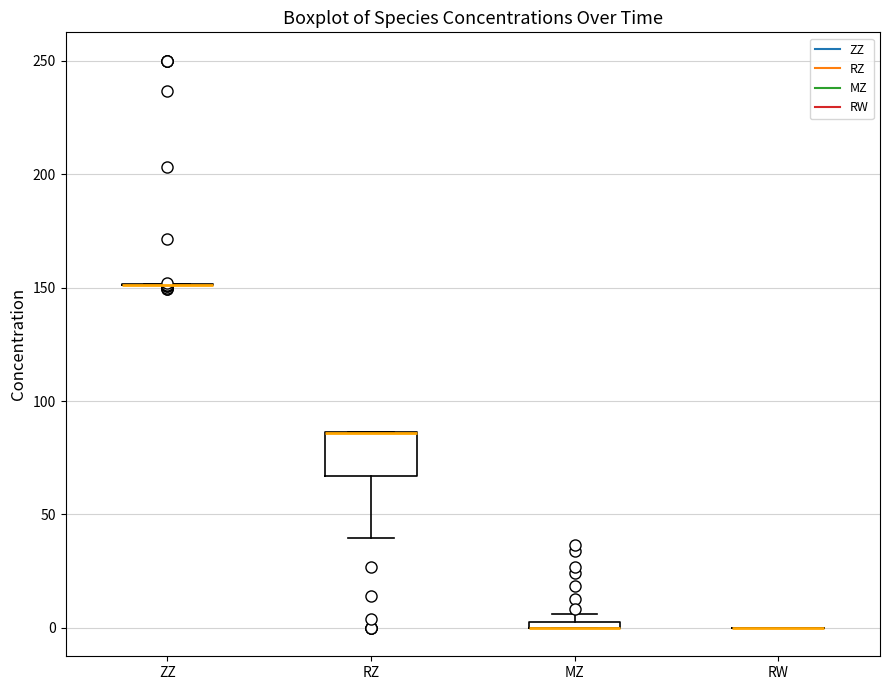

Which box is the tallest, from its lower edge to its upper edge?

RZ